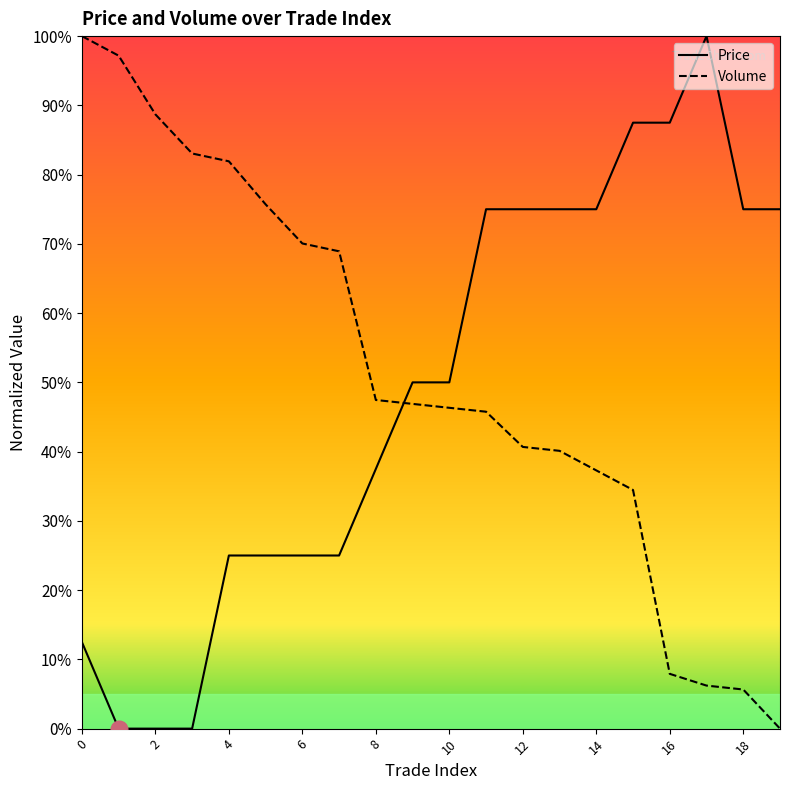

Reading left to right, what are all the values shown in this chart?

Price: 0.1	0.0	0.0	0.0	0.2	0.2	0.2	0.2	0.4	0.5	0.5	0.8	0.8	0.8	0.8	0.9	0.9	1.0	0.8	0.8
Volume: 1.0	1.0	0.9	0.8	0.8	0.8	0.7	0.7	0.5	0.5	0.5	0.5	0.4	0.4	0.4	0.3	0.1	0.1	0.1	0.0